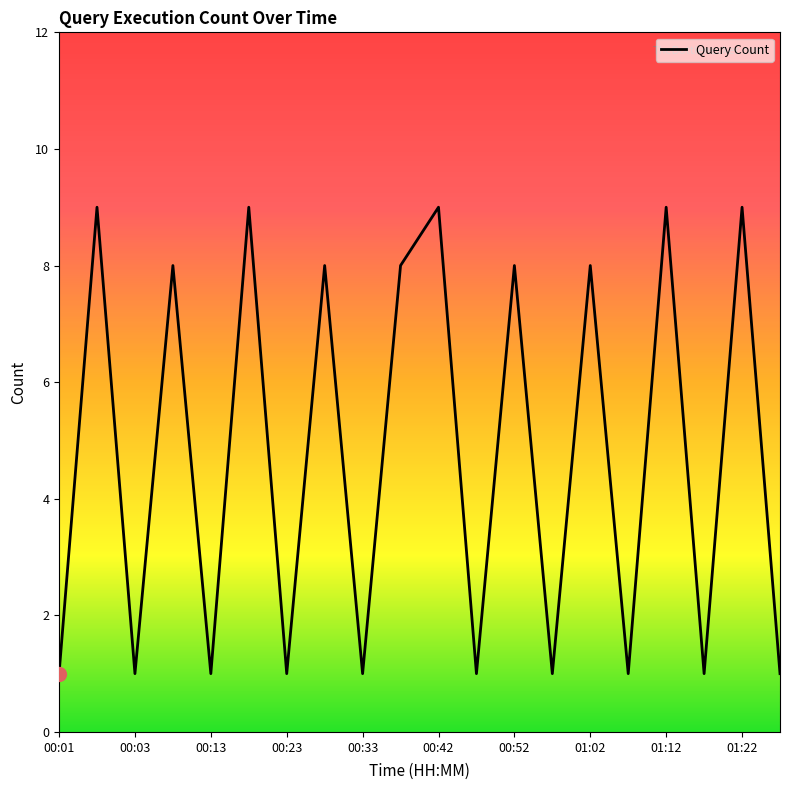

What is the maximum value shown in the chart?

9